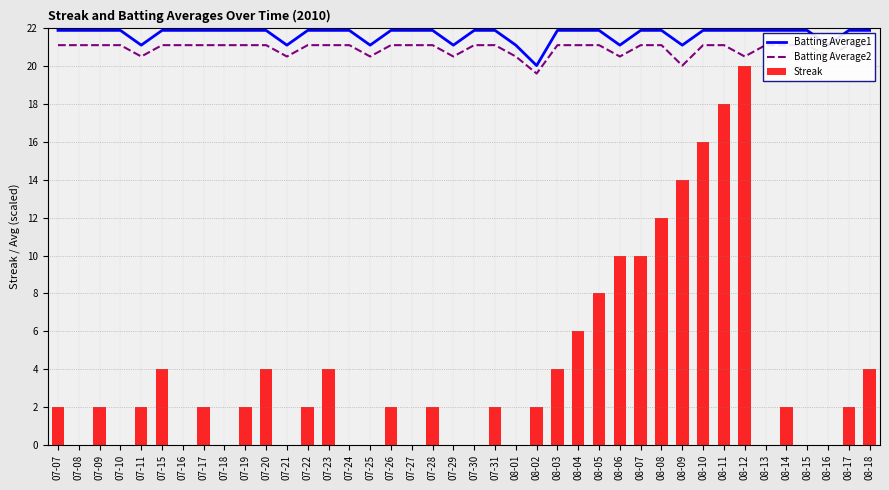

At how many categories does at least one series exceed 9?

40